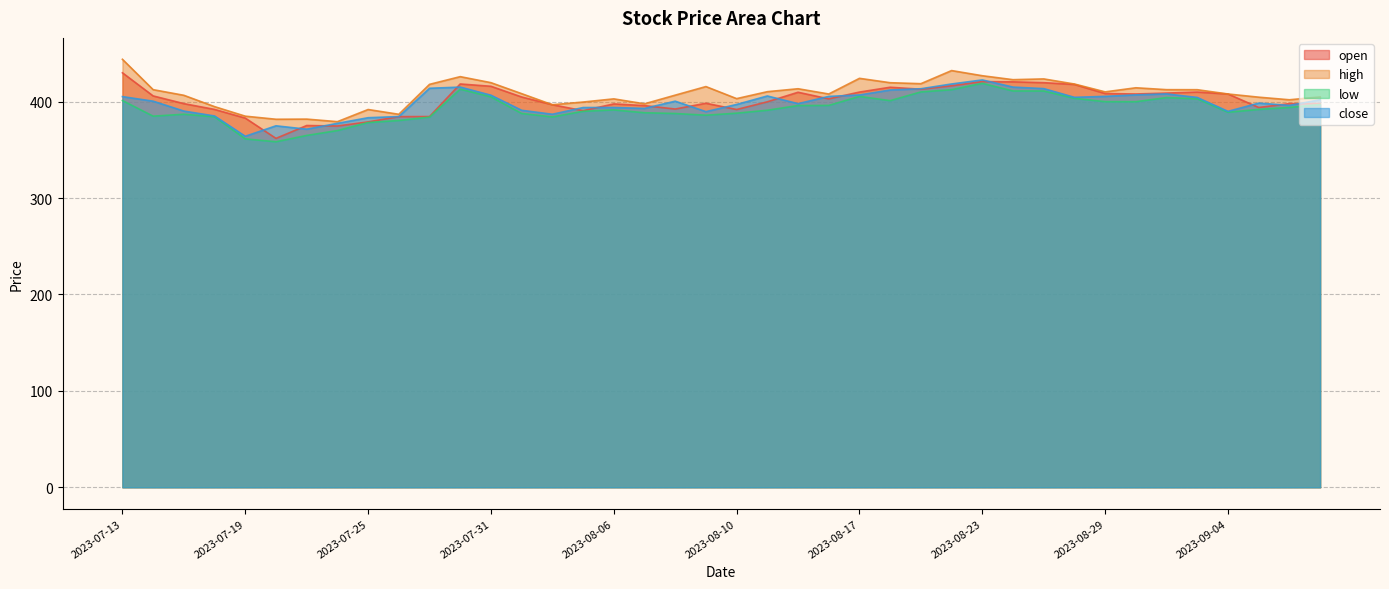

The value of open at 2023-07-30 is 101.2. True or false?

False